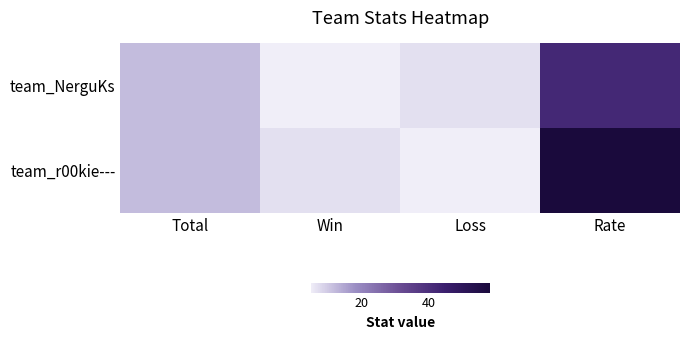

At which category does the chart reach its peak across all series?

Rate